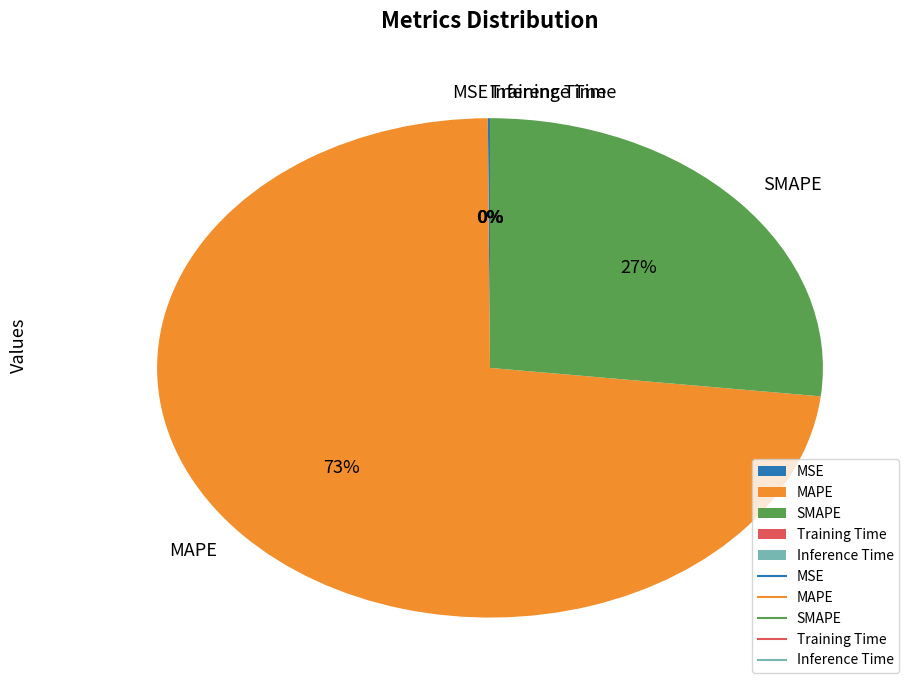

Is MAPE the majority of the pie?

Yes